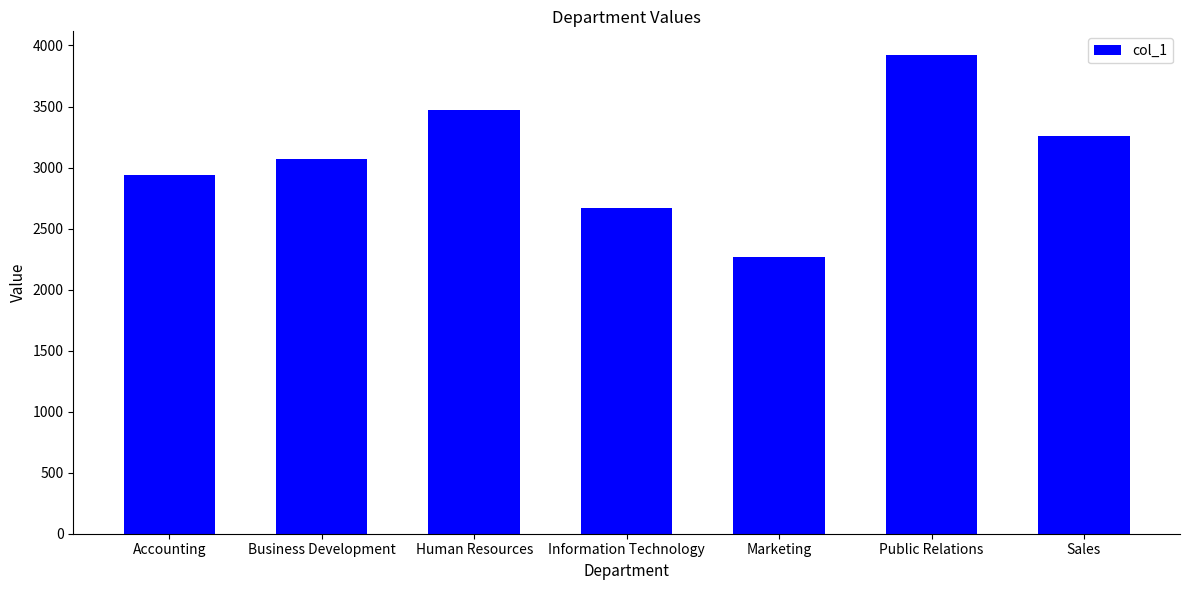

Read the value at Marketing, to the nearest 100.

2300